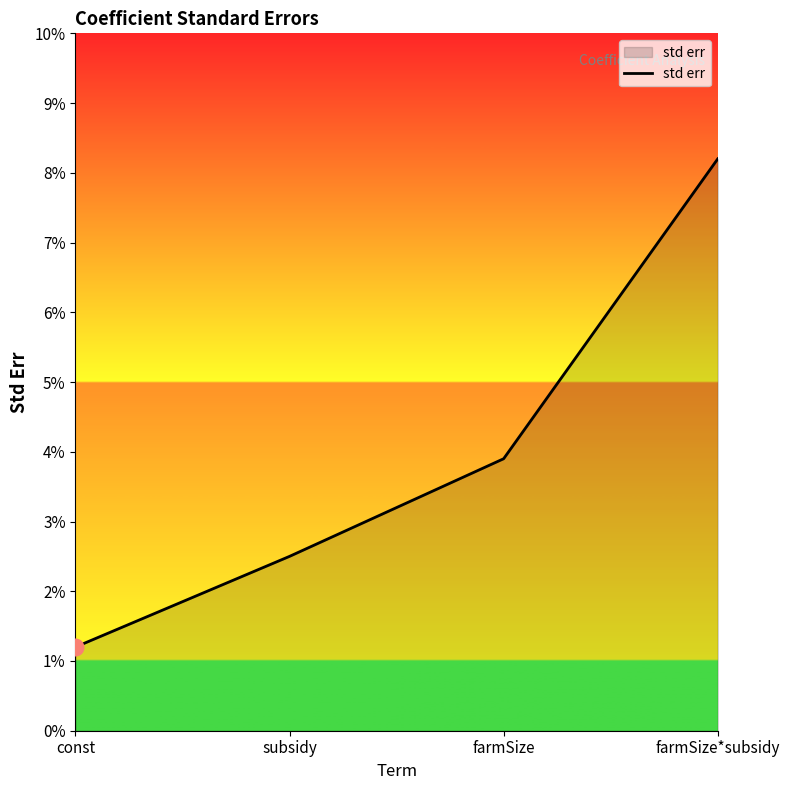

Does the chart have visible grid lines?

No